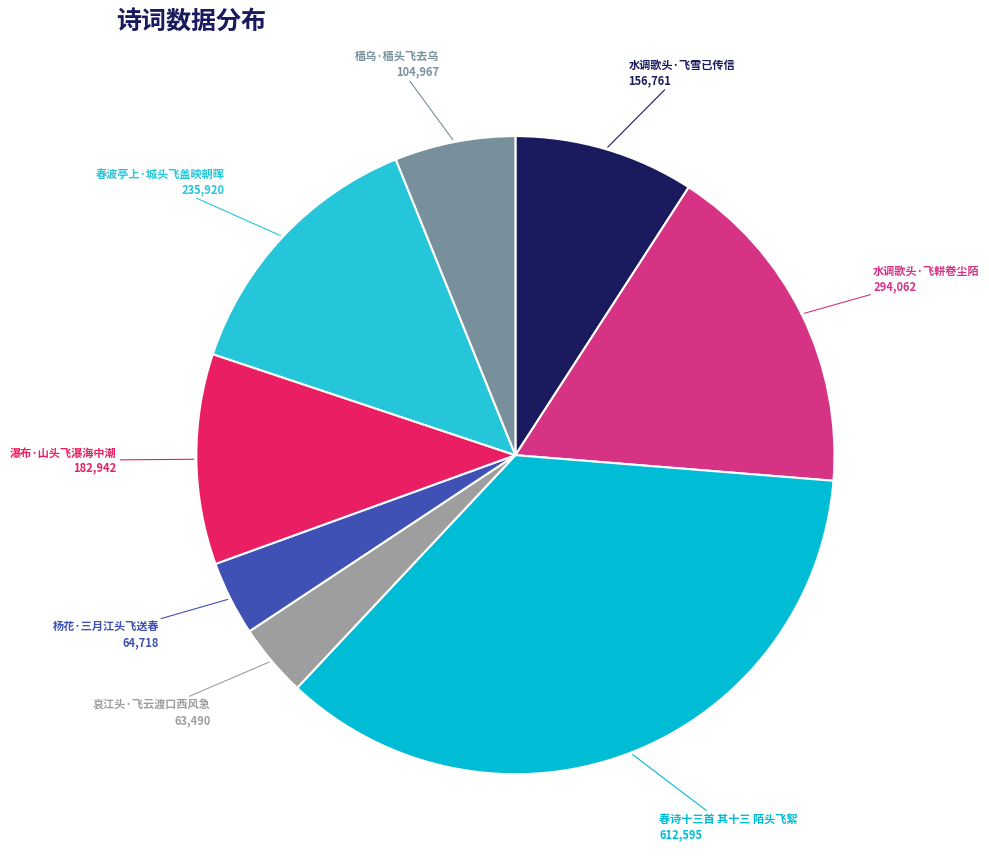

Is there a majority slice in this chart?

No